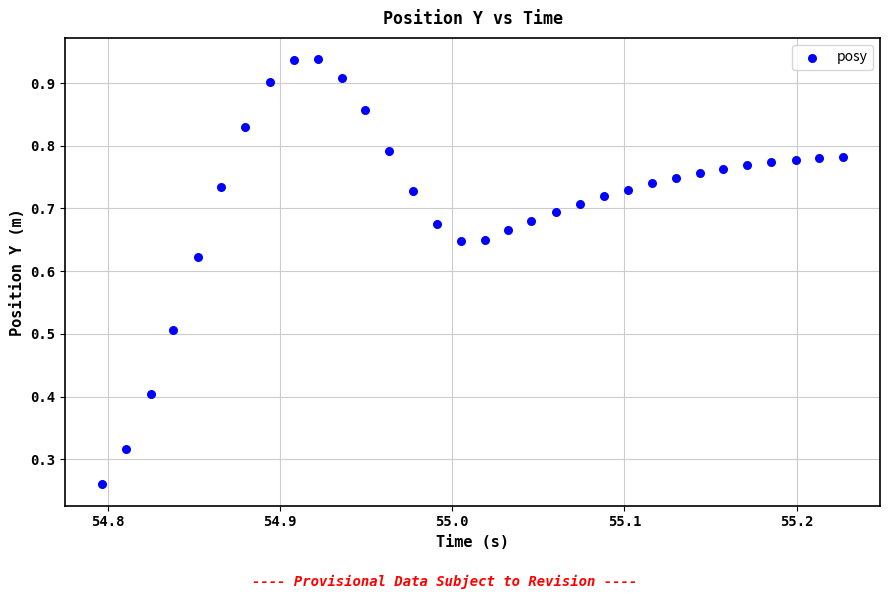

What is the range of X values (max minus min)?

0.4